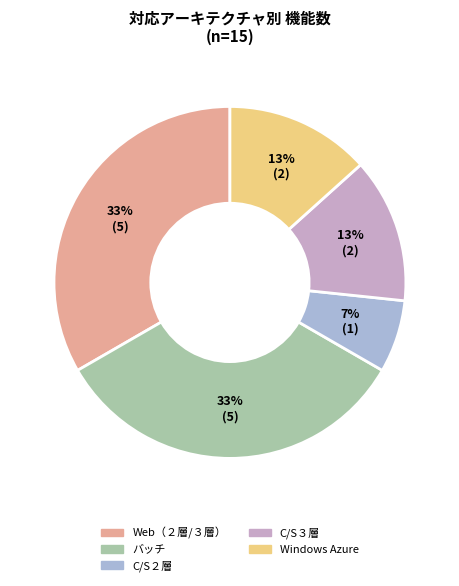

What is the largest slice in the pie chart?

Web（２層/３層）